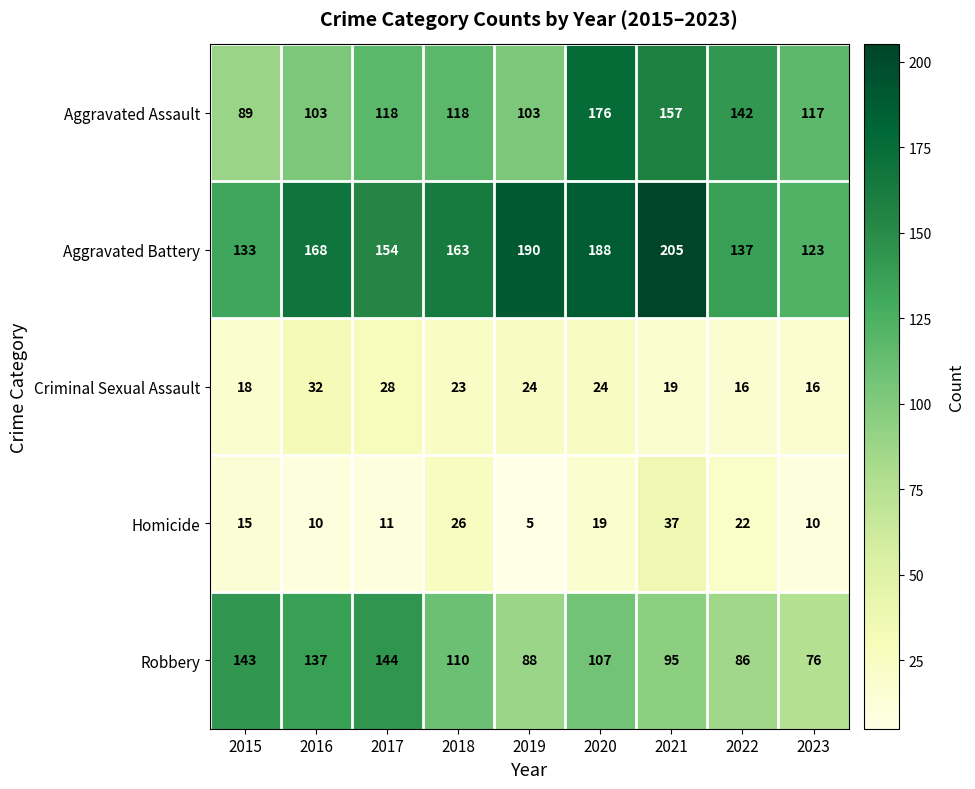

What is the maximum value for Robbery?

144